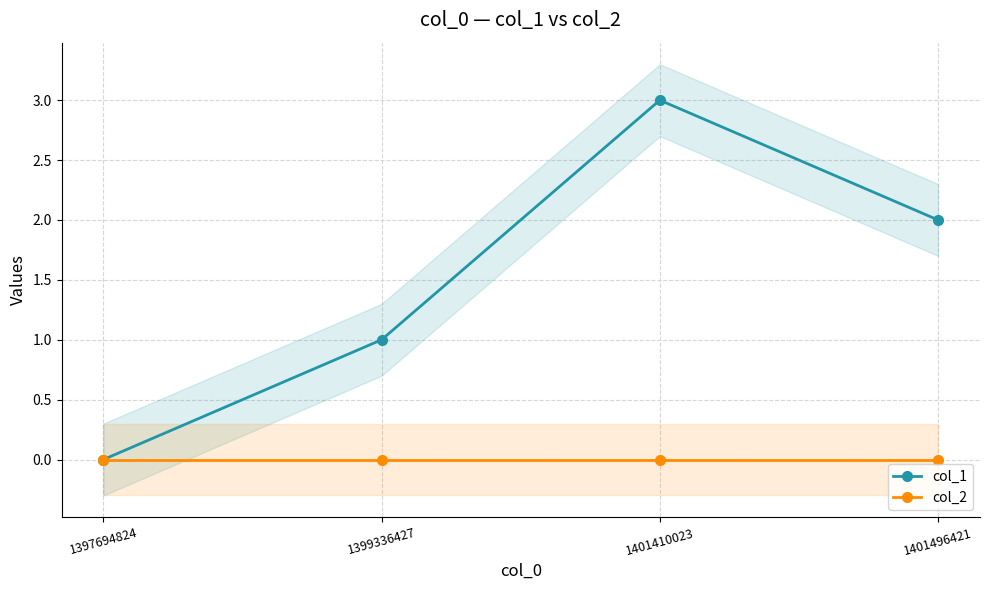

How many lines are shown in the chart?

2